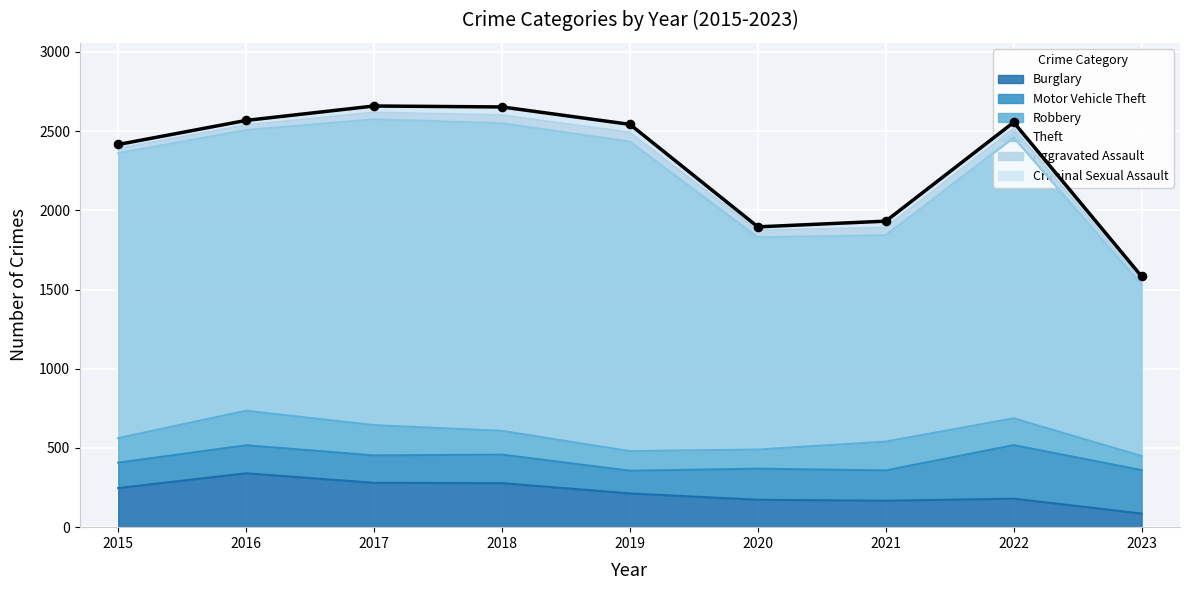

Which series has the largest Y range (max minus min)?

Theft